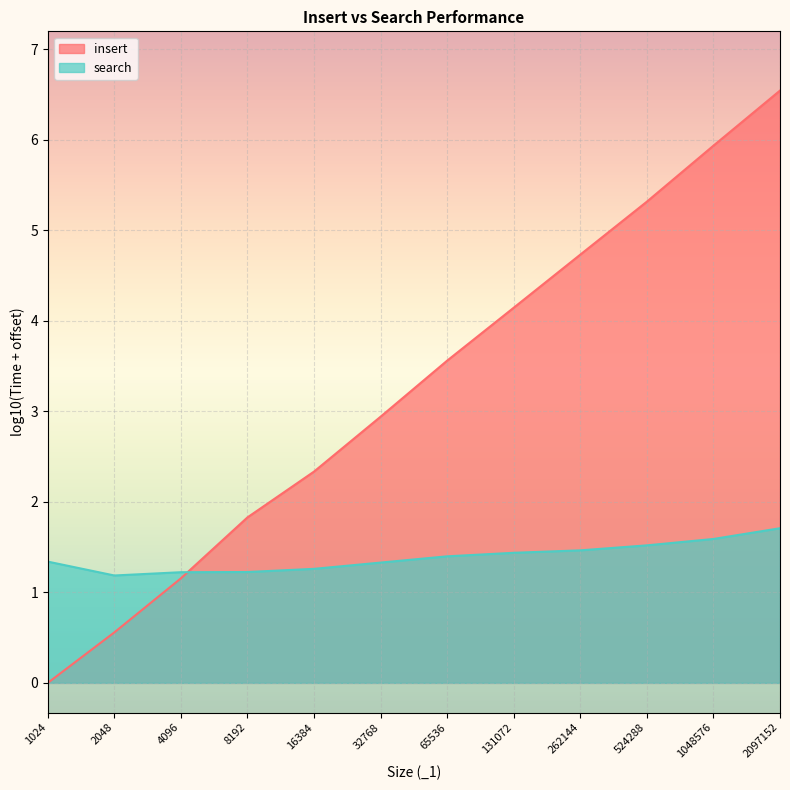

What is the difference between the maximum and minimum values?

0.5